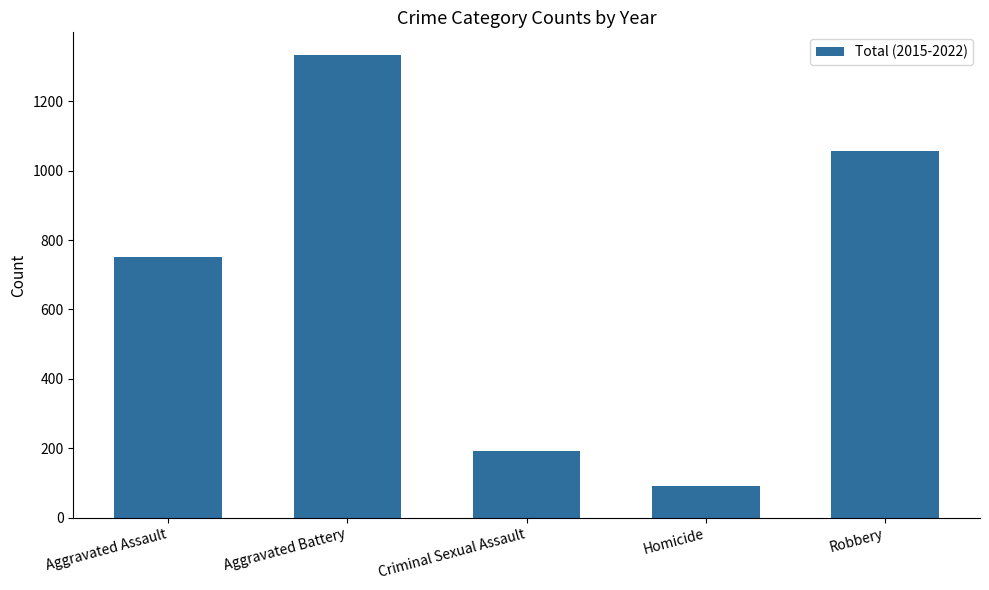

What is the sum of all values?

3421